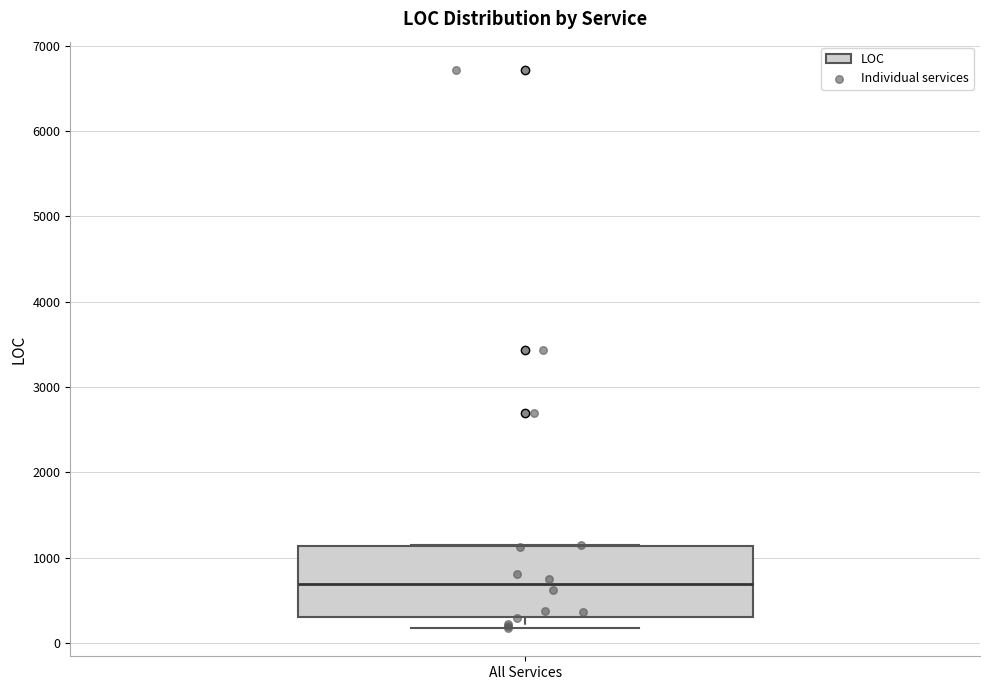

Where is the lower edge of the box for All Services on the y-axis? The values are not printed on the chart, so give them approximately, as read against the axis.

300